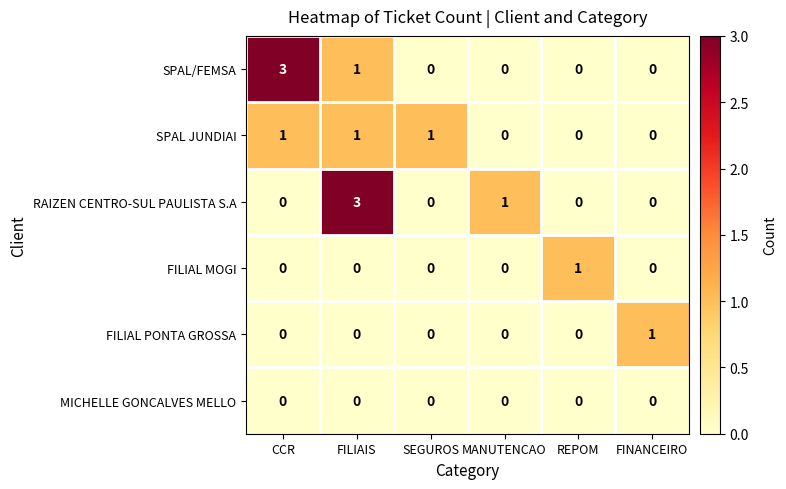

What is the maximum value for RAIZEN CENTRO-SUL PAULISTA S.A?

3